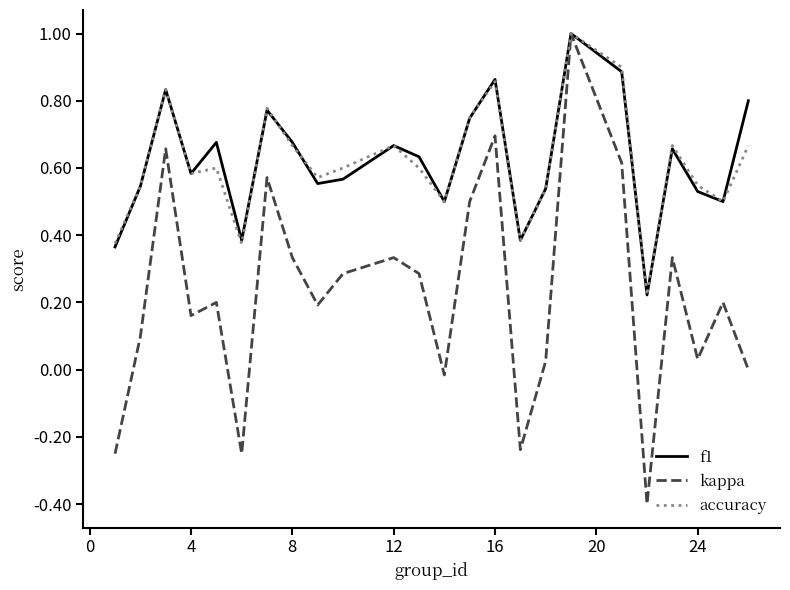

Which series has the largest range (max minus min)?

kappa